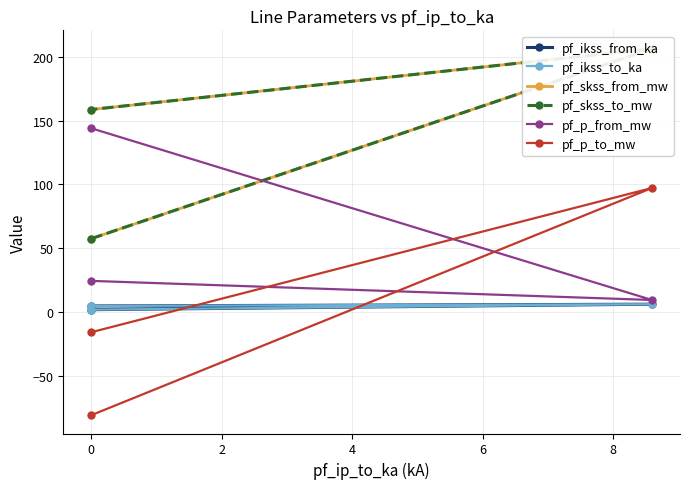

Which series has the widest spread of values?

pf_p_to_mw